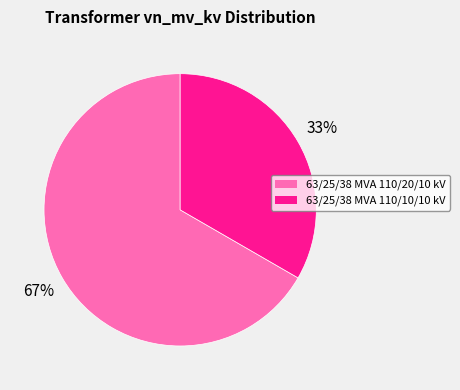

Is it true that 63/25/38 MVA 110/10/10 kV is 19% of the pie?

False